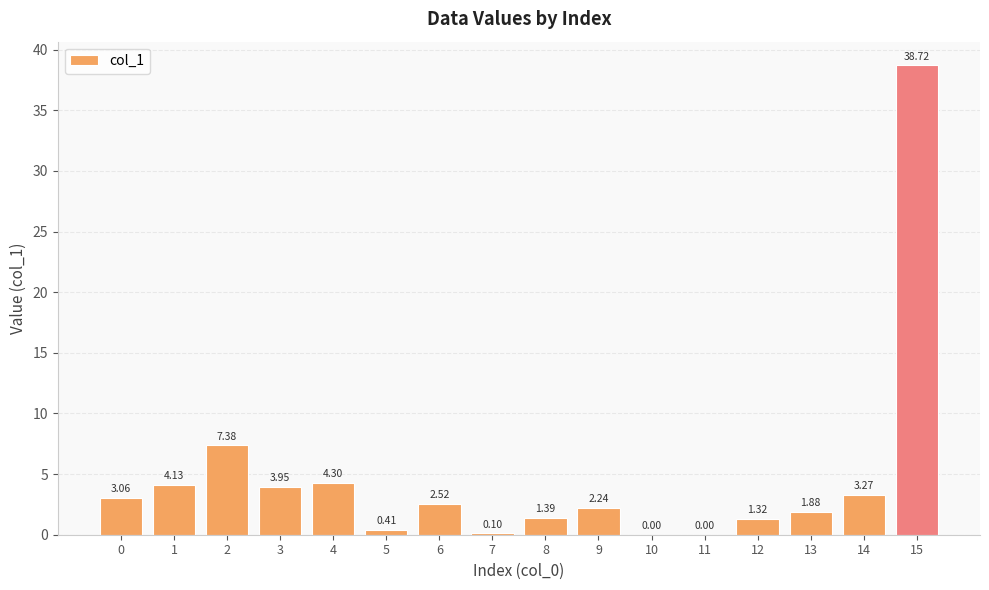

Which label corresponds to the largest value in the chart?

15